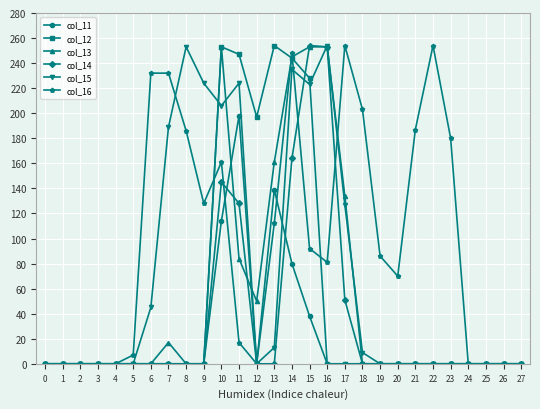

At which category is the sum across all series the highest?

14